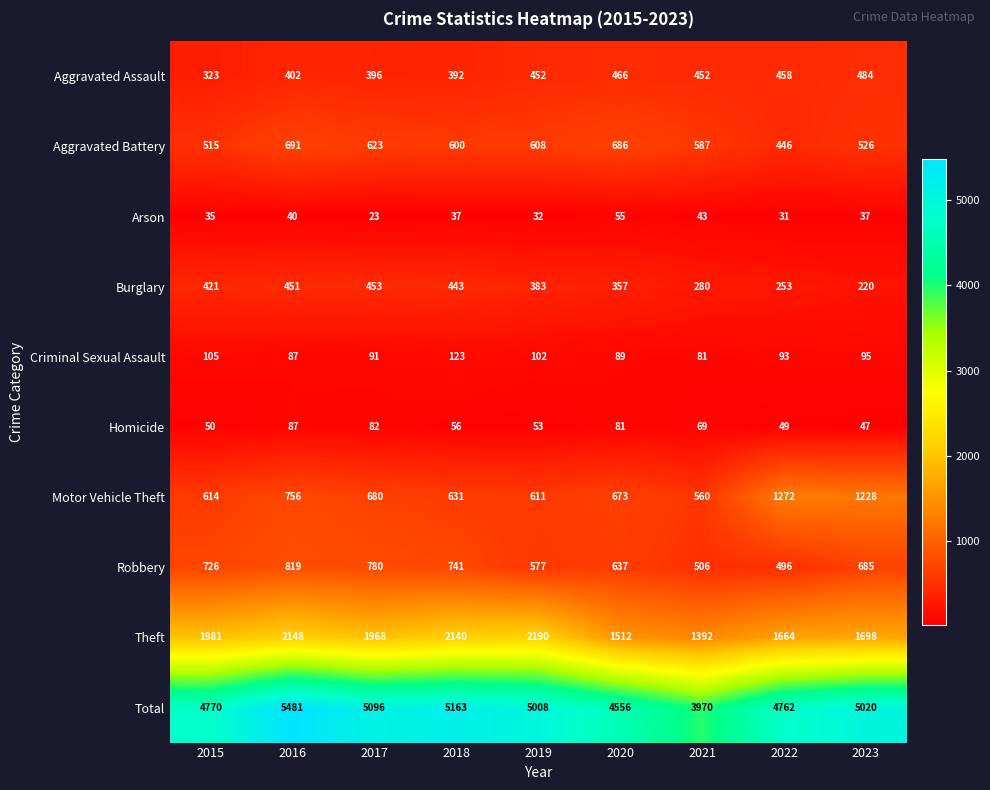

Read the Motor Vehicle Theft value at 2020.

673